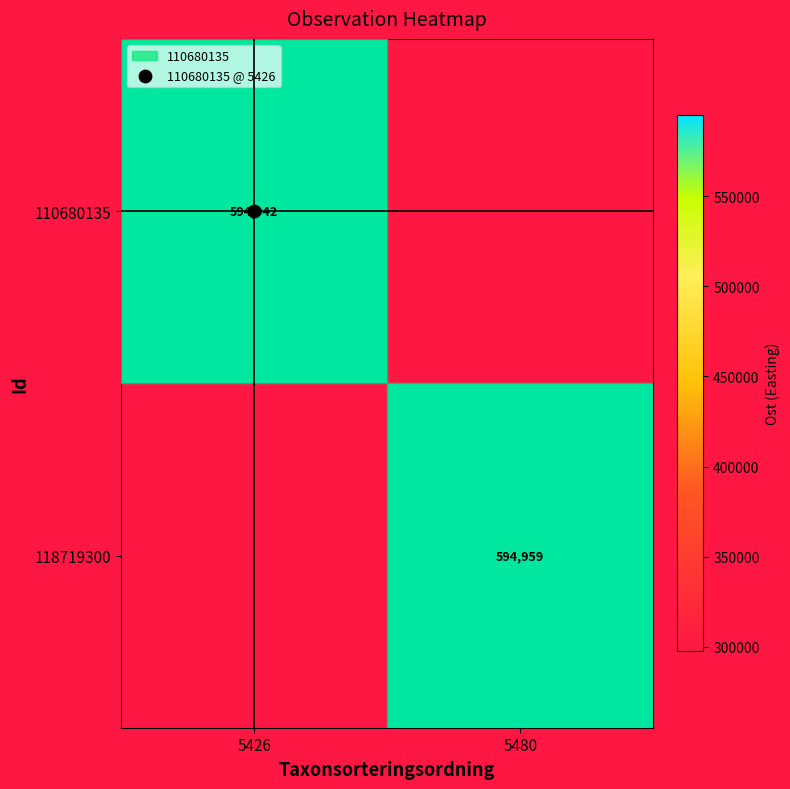

What is the difference between the maximum and minimum values in the 118719300 series?

297488.2